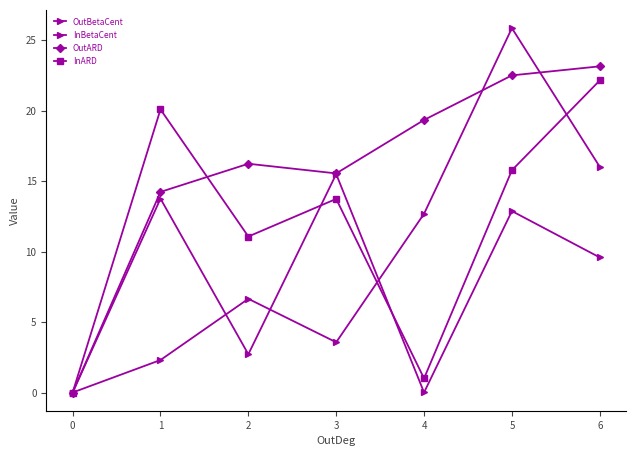

How many data points in InBetaCent are above 9?

4